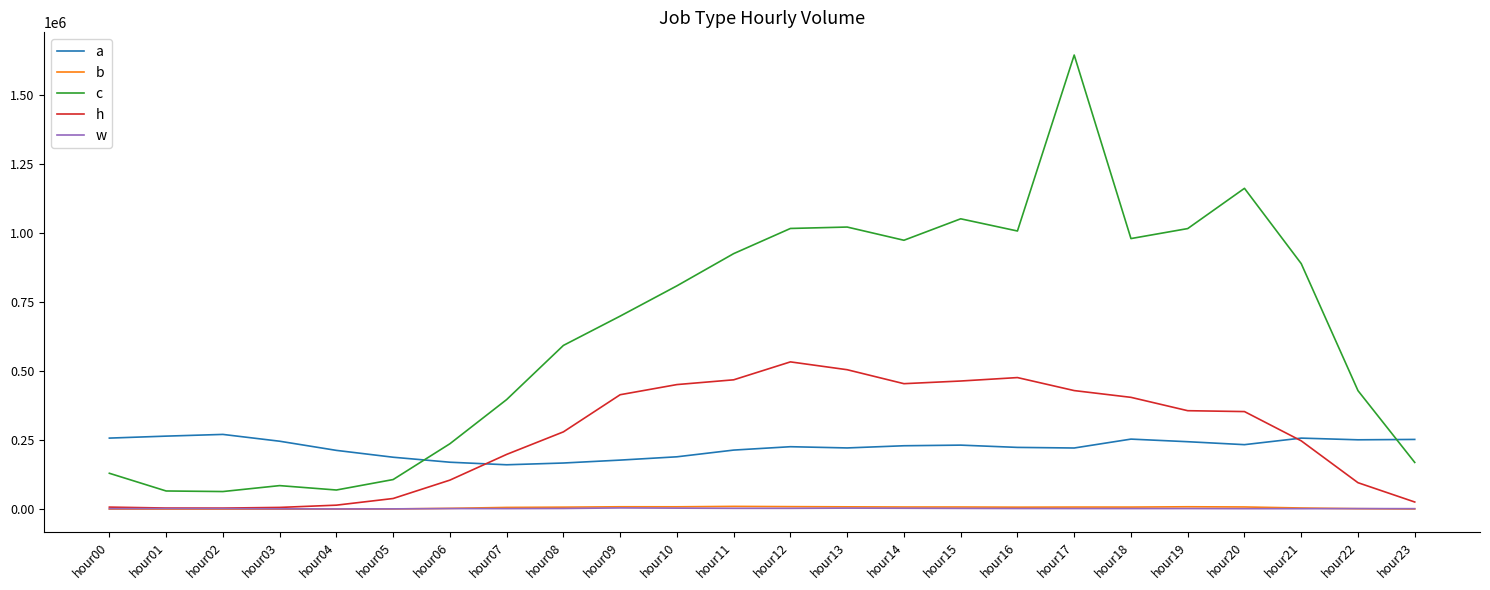

The value of c at hour18 is 1665330. True or false?

False